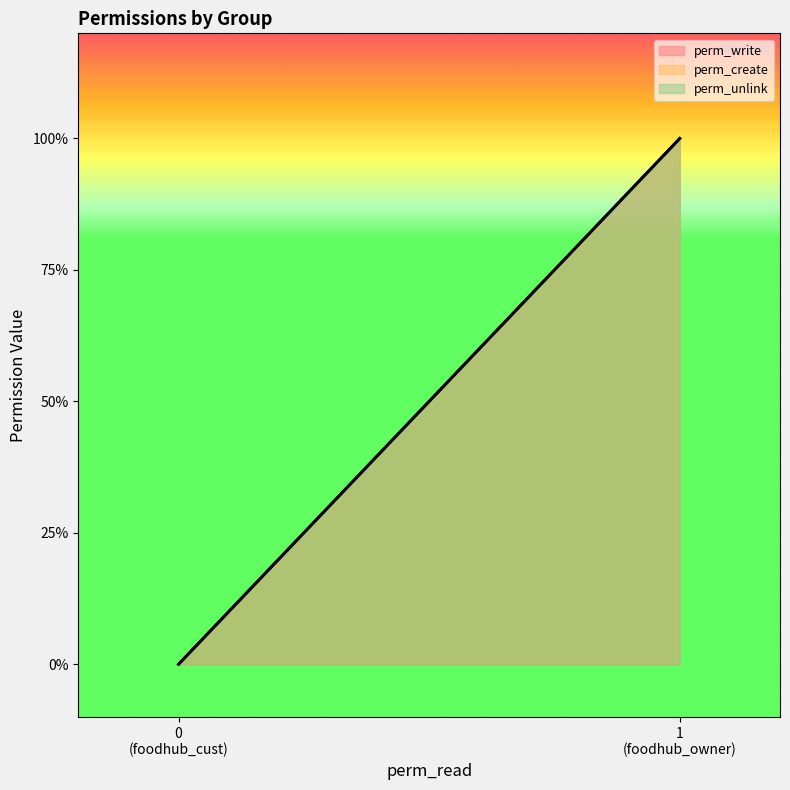

What is the maximum value shown in the chart?

1